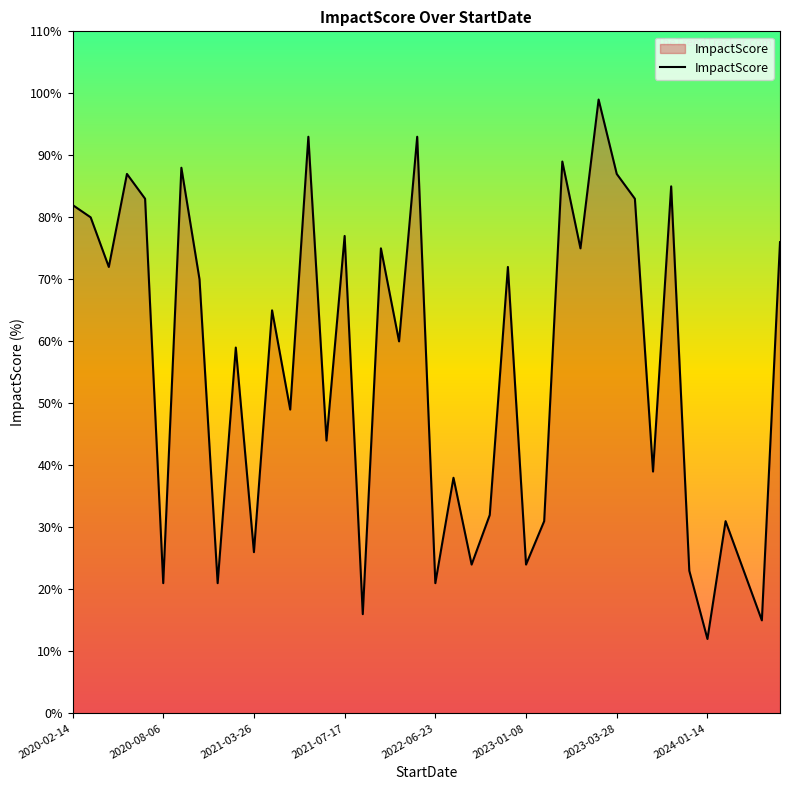

Does the chart have visible grid lines?

No